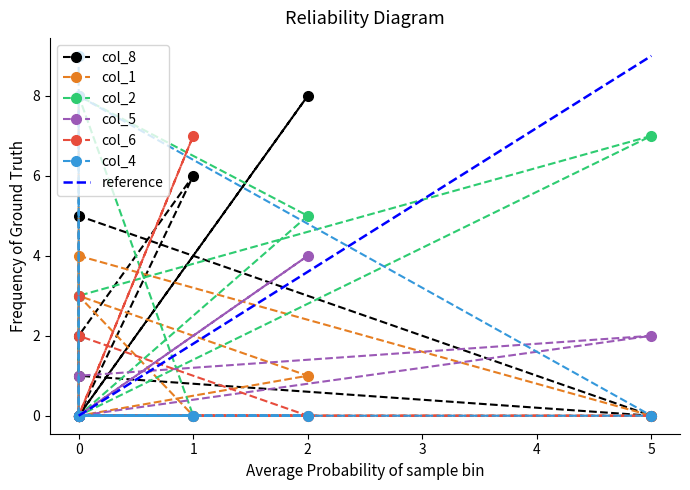

In col_4, how many points are higher than both neighbors (excluding endpoints)?

1